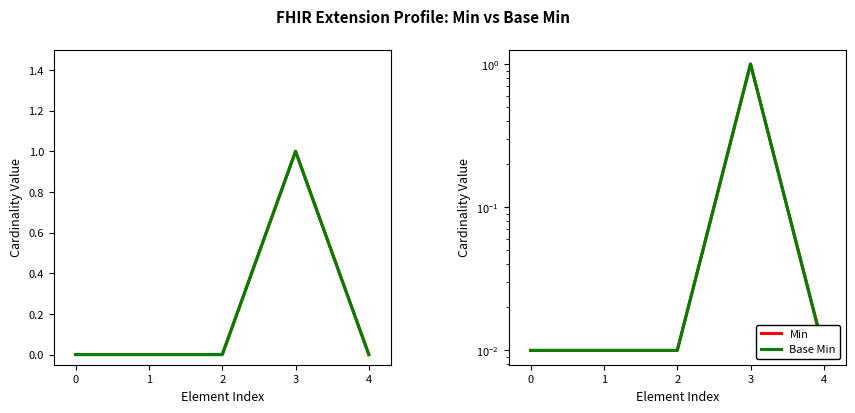

What is the maximum value for Base Min?

1.0